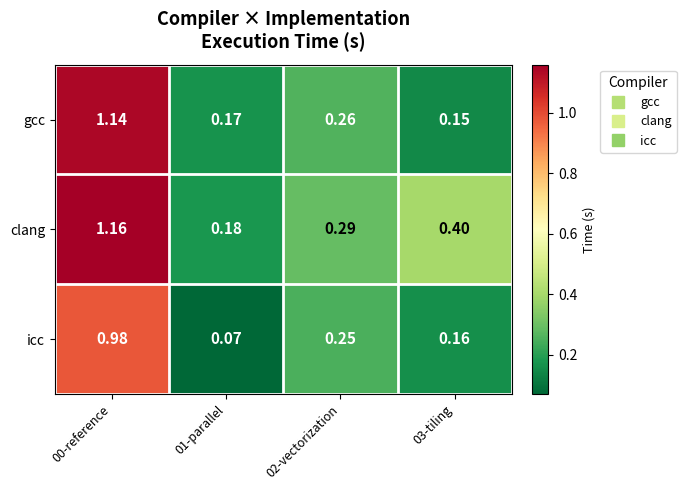

At 00-reference, list the series in order from largest to smallest.

clang, gcc, icc